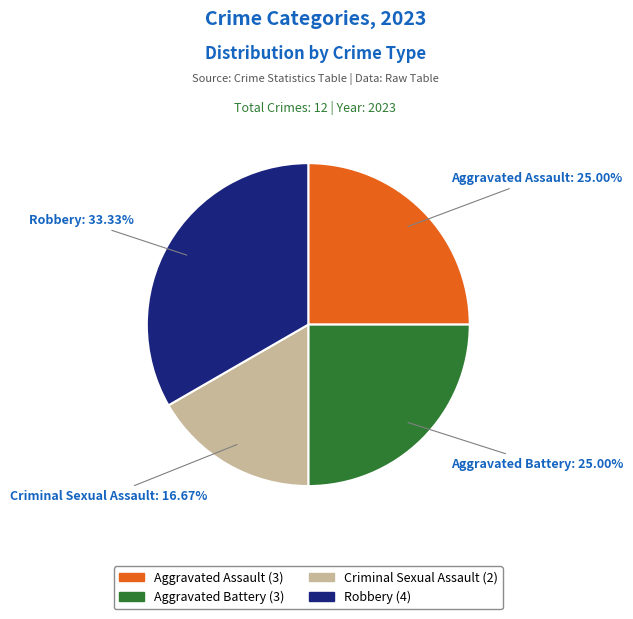

Do Criminal Sexual Assault and Aggravated Assault together represent more than half of the pie?

No